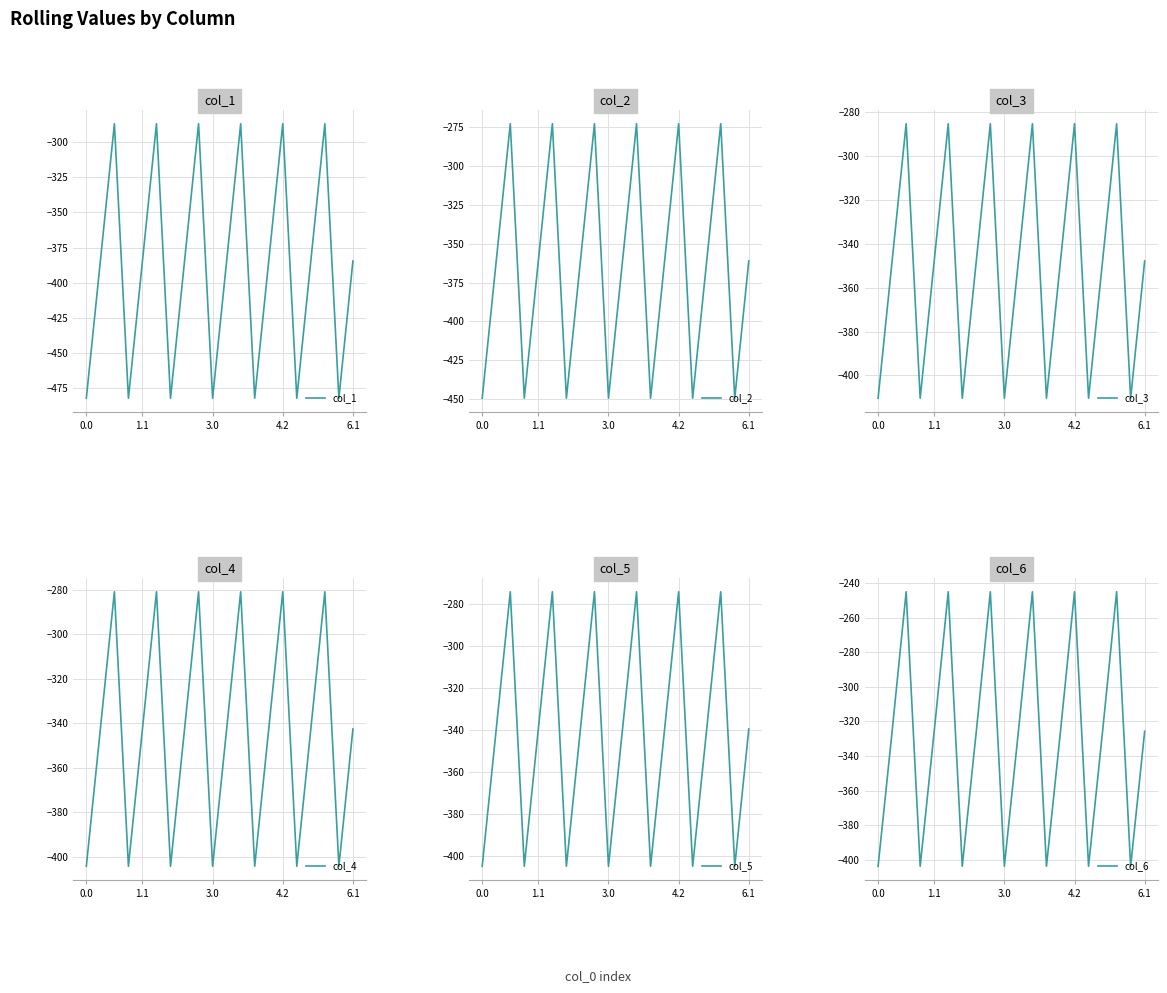

Reading right to left, list all the values displayed in this chart.

col_1: -384.6	-482.0	-287.1	-384.6	-482.0	-287.1	-384.6	-482.0	-287.1	-384.6	-482.0	-287.1	-384.6	-482.0	-287.1	-384.6	-482.0	-287.1	-384.6	-482.0
col_2: -361.1	-449.5	-272.7	-361.1	-449.5	-272.7	-361.1	-449.5	-272.7	-361.1	-449.5	-272.7	-361.1	-449.5	-272.7	-361.1	-449.5	-272.7	-361.1	-449.5
col_3: -347.9	-410.3	-285.5	-347.9	-410.3	-285.5	-347.9	-410.3	-285.5	-347.9	-410.3	-285.5	-347.9	-410.3	-285.5	-347.9	-410.3	-285.5	-347.9	-410.3
col_4: -342.7	-404.4	-281.0	-342.7	-404.4	-281.0	-342.7	-404.4	-281.0	-342.7	-404.4	-281.0	-342.7	-404.4	-281.0	-342.7	-404.4	-281.0	-342.7	-404.4
col_5: -339.6	-404.9	-274.4	-339.6	-404.9	-274.4	-339.6	-404.9	-274.4	-339.6	-404.9	-274.4	-339.6	-404.9	-274.4	-339.6	-404.9	-274.4	-339.6	-404.9
col_6: -325.7	-403.8	-245.0	-325.7	-403.8	-245.0	-325.7	-403.8	-245.0	-325.7	-403.8	-245.0	-325.7	-403.8	-245.0	-325.7	-403.8	-245.0	-325.7	-403.8